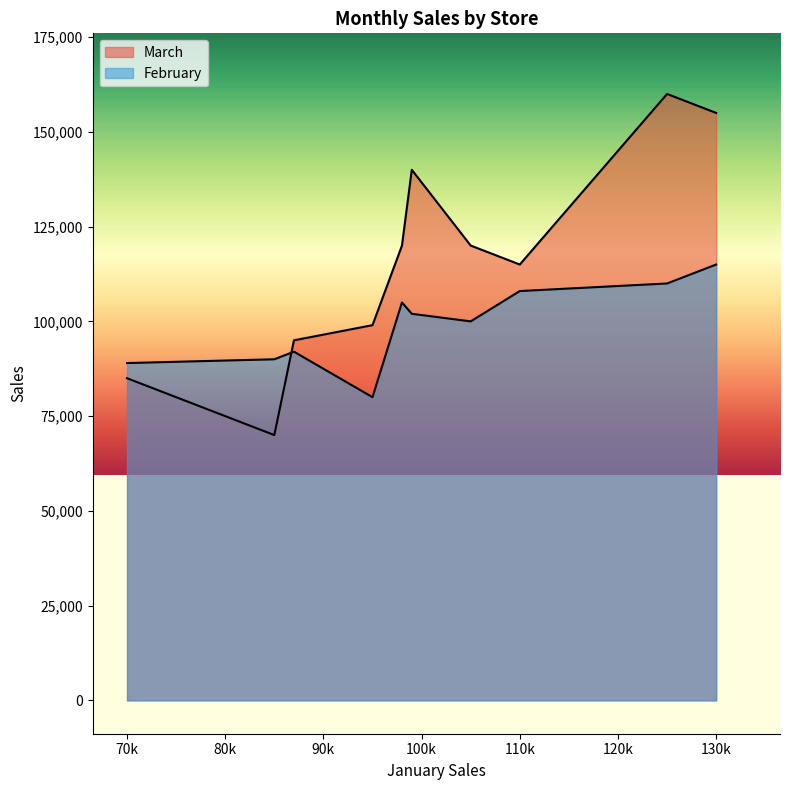

Is it true that February equals 108000 at S103?

True